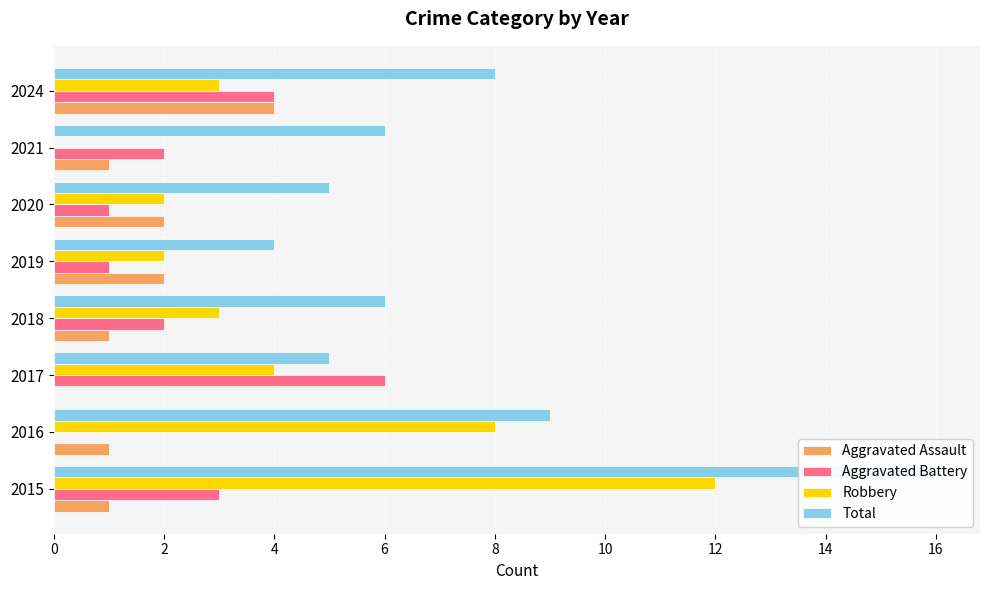

Reading right to left, transcribe all the data shown in this chart.

Aggravated Assault: 4	1	2	2	1	0	1	1
Aggravated Battery: 4	2	1	1	2	6	0	3
Robbery: 3	0	2	2	3	4	8	12
Total: 8	6	5	4	6	5	9	16